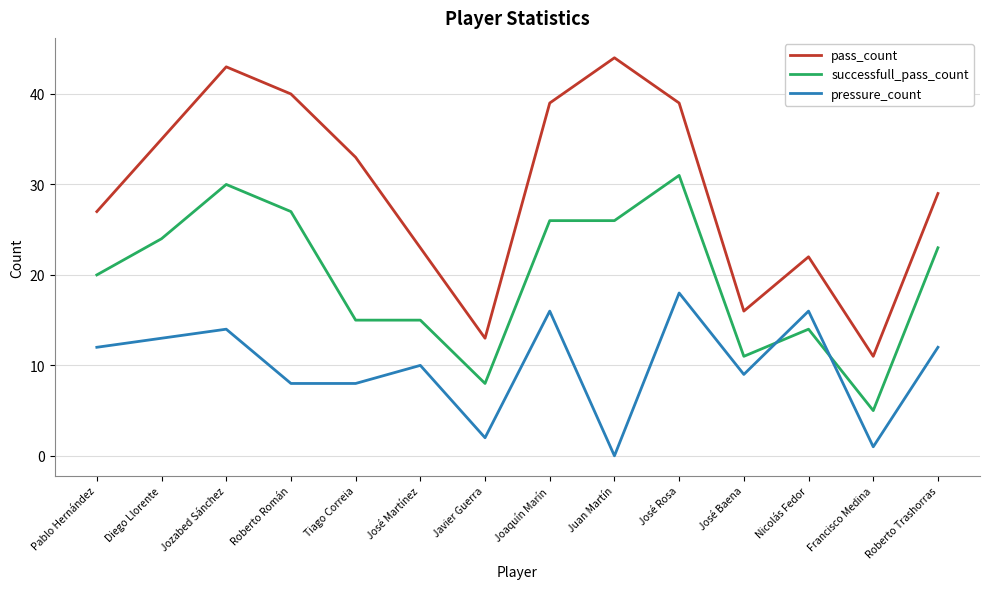

What position from the right is Pablo Hernández?

14